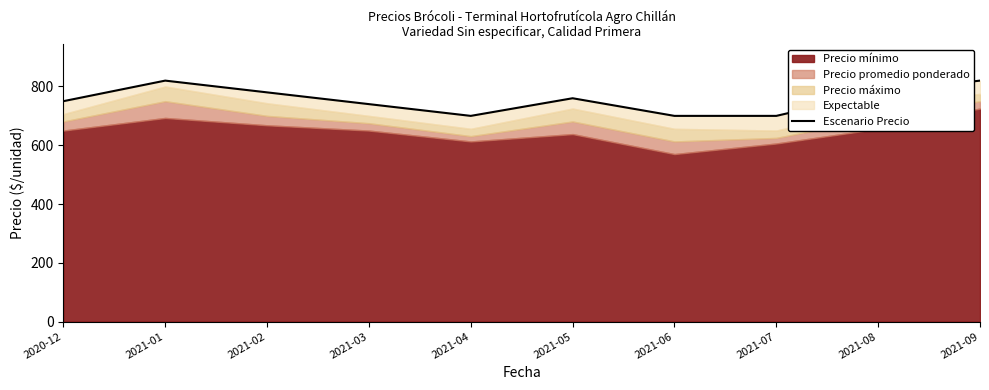

Where is the data nearest to the value 760?

2021-05